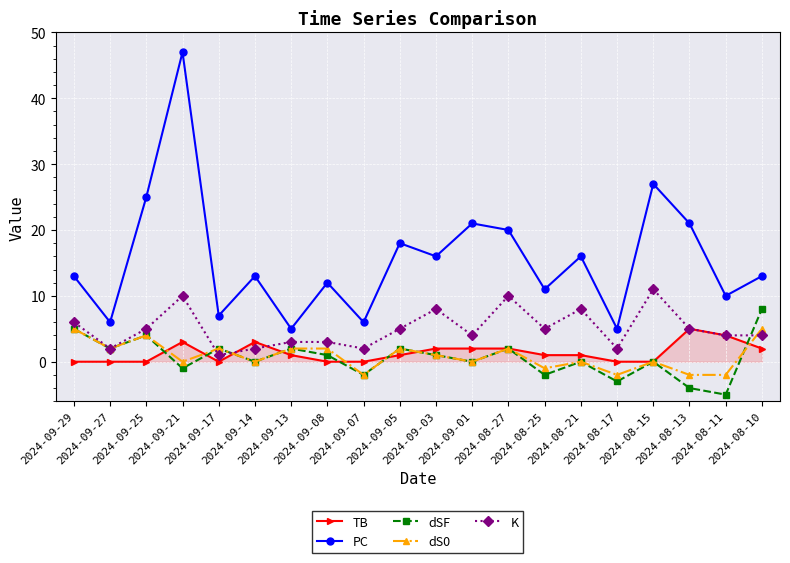

How many distinct data groups are displayed?

5